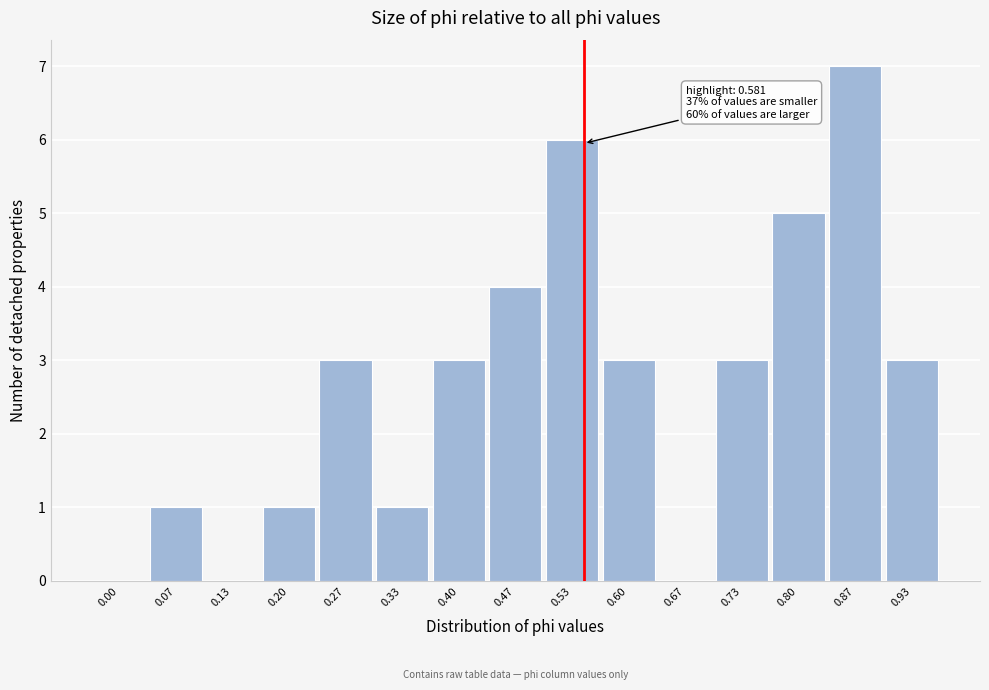

Reading left to right, what are all the values shown in this chart?

0.00=0	0.07=1	0.13=0	0.20=1	0.27=3	0.33=1	0.40=3	0.47=4	0.53=6	0.60=3	0.67=0	0.73=3	0.80=5	0.87=7	0.93=3